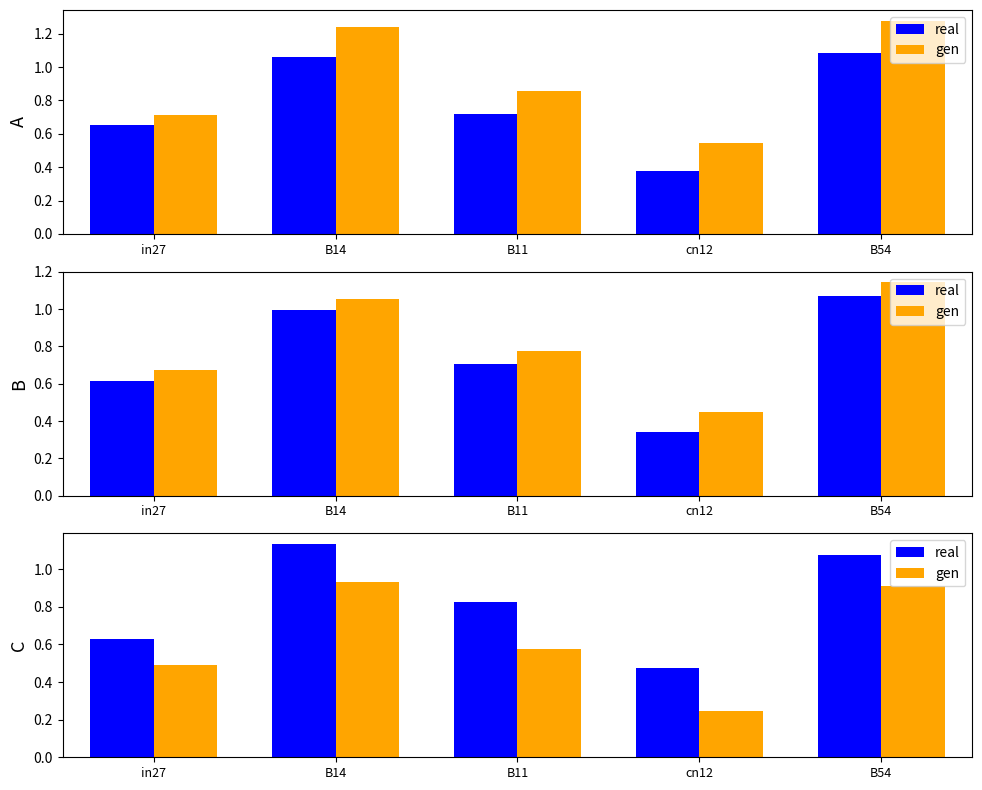

Which series has the widest spread of values?

gen